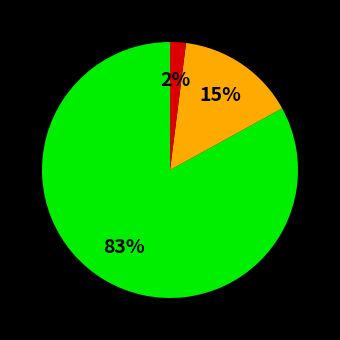

To the nearest percent, what is the average slice percentage?

33%